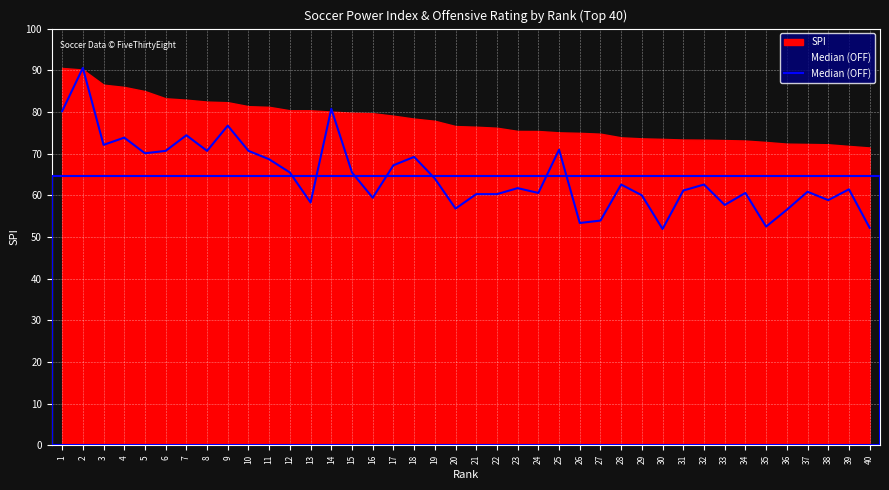

How many interior local valleys (lower than both neighbors) does the data have?

12